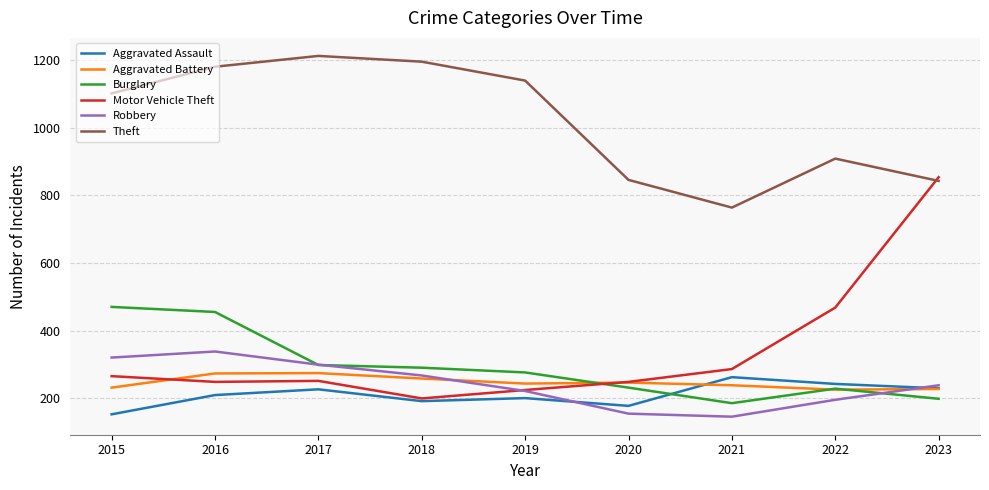

Where do Aggravated Battery and Burglary first cross each other?

2019 and 2020